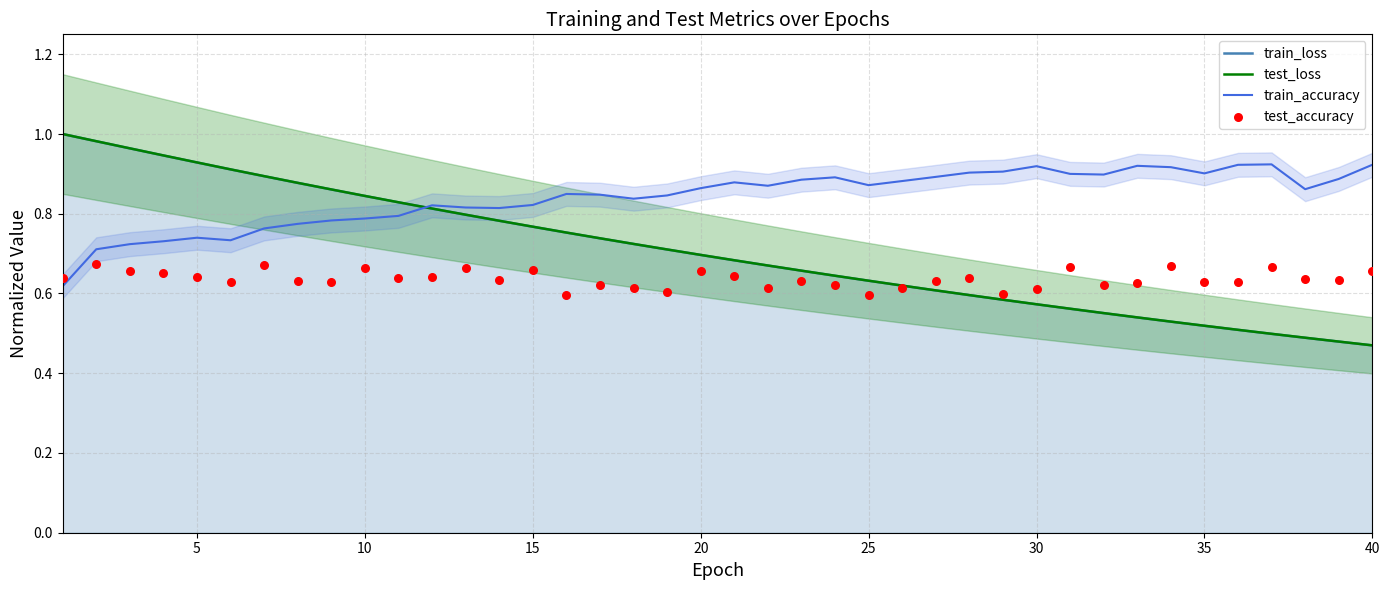

At which category is the sum across all series the highest?

5